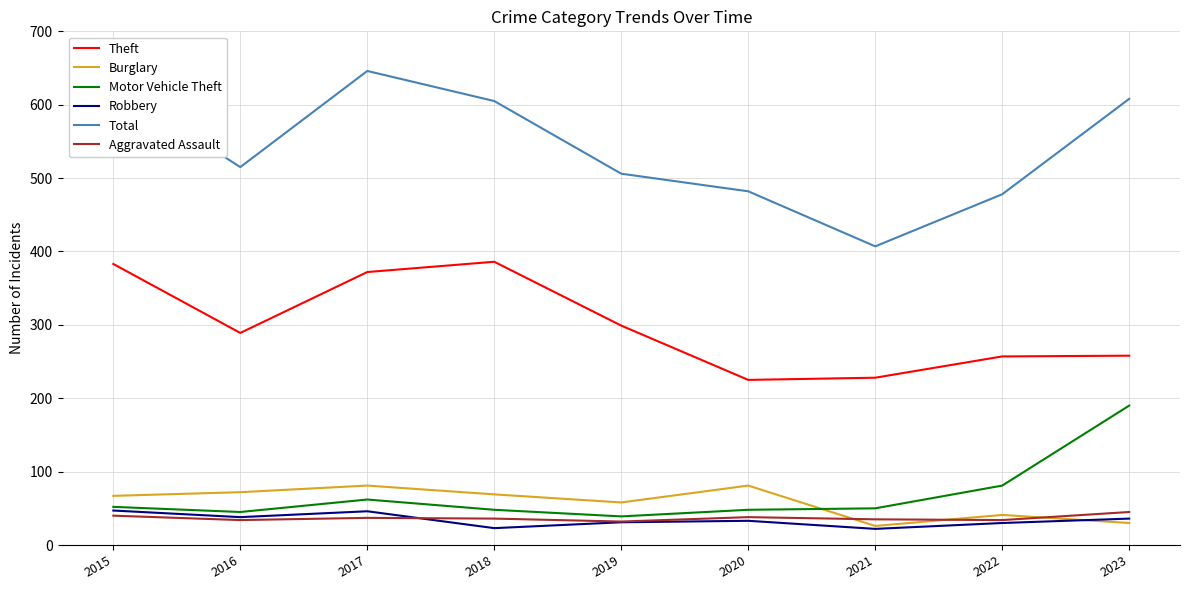

What is the maximum value shown in the chart?

646